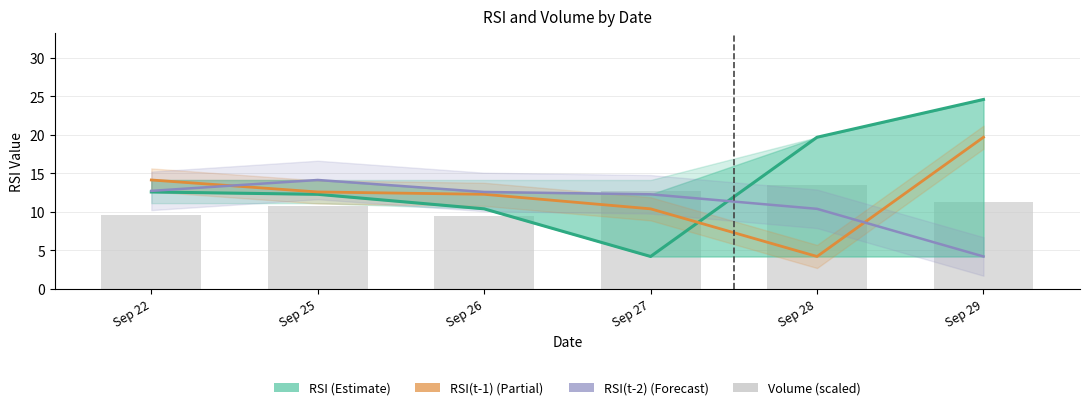

What is the sum of all RSI values?

83.8